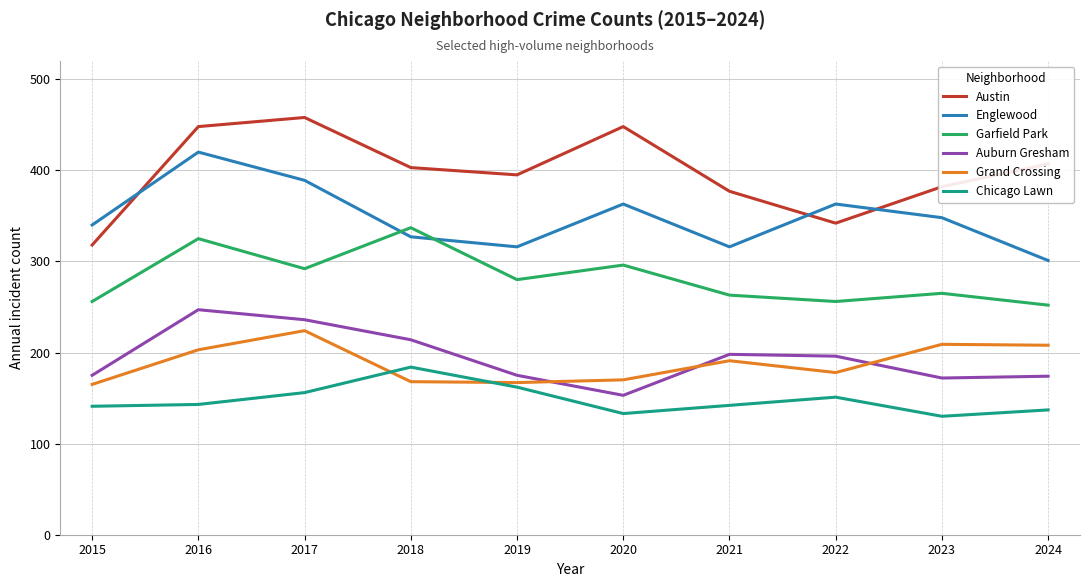

Rank the series at 2021 from highest to lowest value.

Austin, Englewood, Garfield Park, Auburn Gresham, Grand Crossing, Chicago Lawn